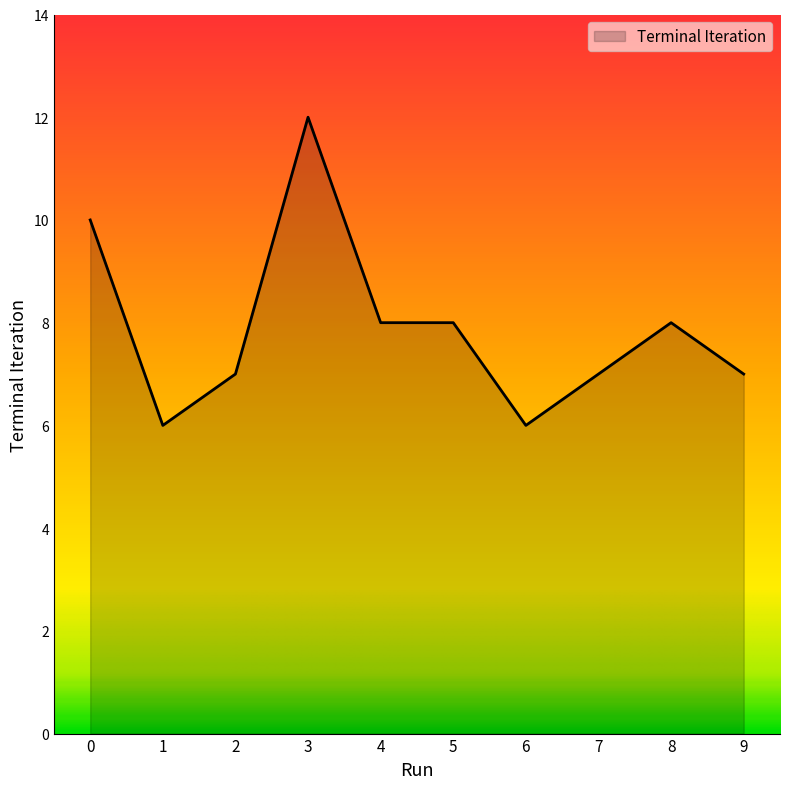

How many lines are shown in the chart?

1